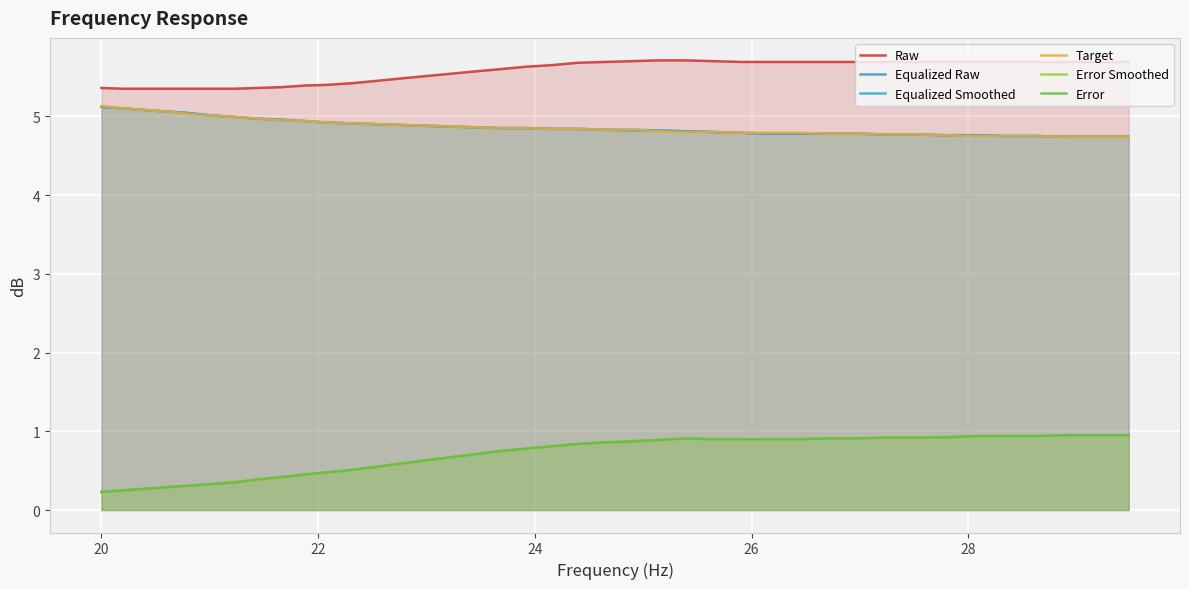

True or false: Equalized Raw has a value of 2.1 at 17.

False